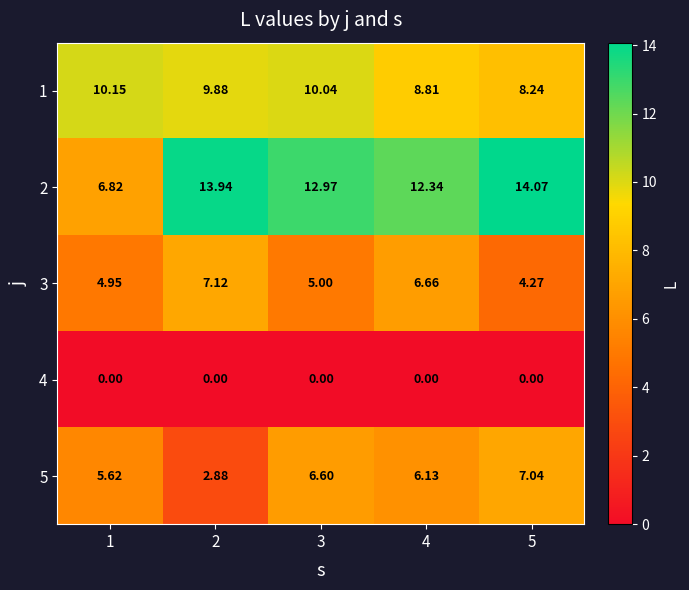

Is the value of 1 at 5 greater than the value of 3 at 4?

Yes